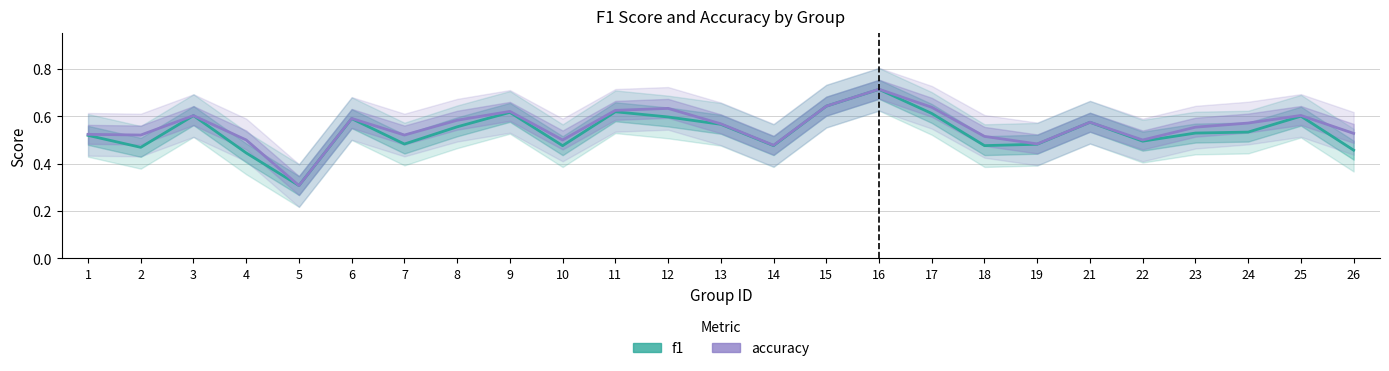

How many f1 values are between 0 and 1?

25